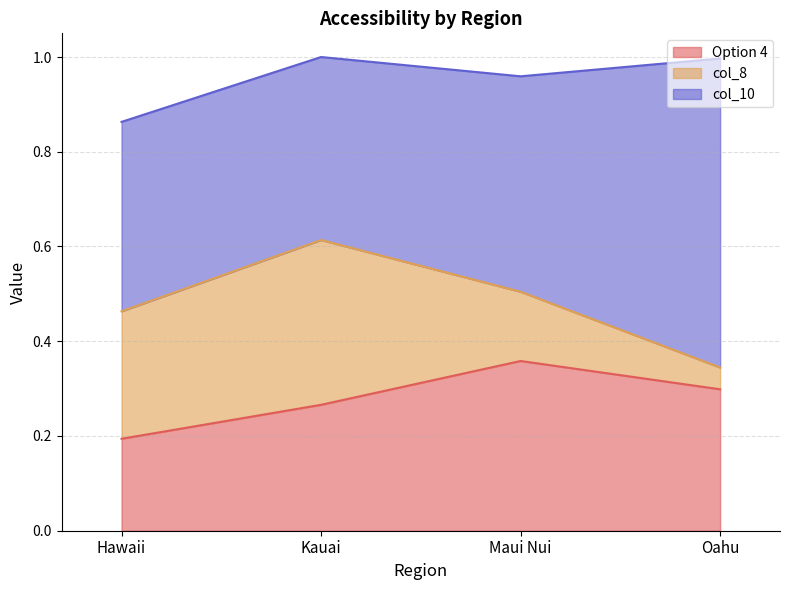

True or false: col_10 has more than 2 interior local peaks.

False